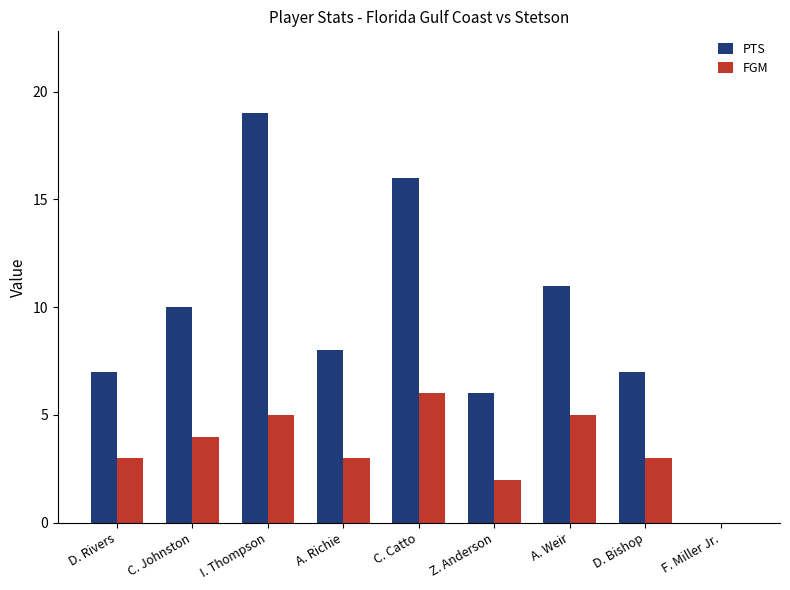

At which category is the sum across all series the highest?

I. Thompson